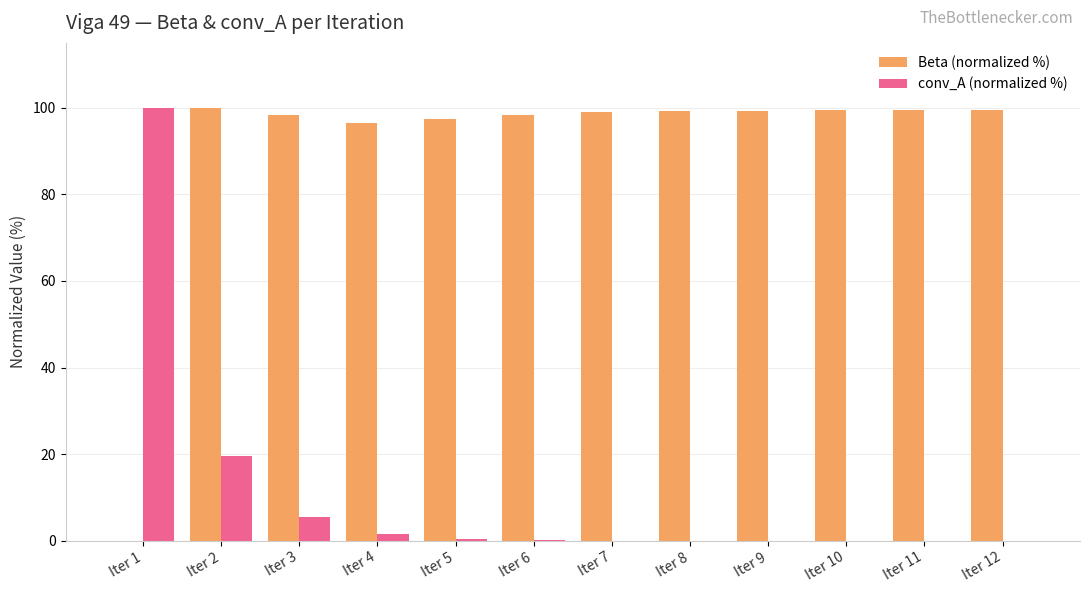

At which category is the sum across all series the highest?

Iter 2